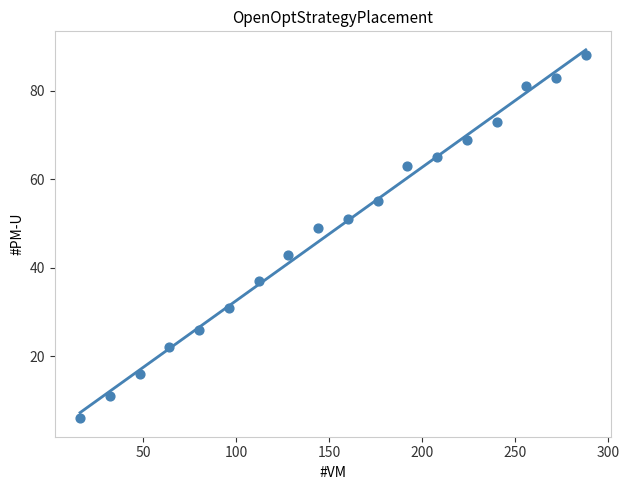

What Y value in the scatter plot is closest to 47?

49